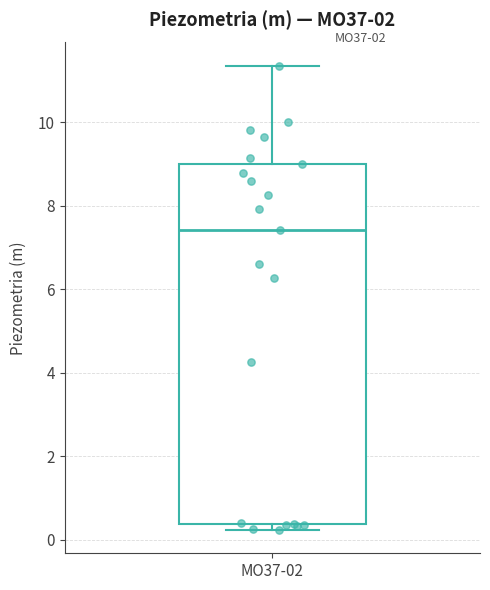

Where is the upper edge of the box for MO37-02 on the y-axis? The values are not printed on the chart, so give them approximately, as read against the axis.

9.0